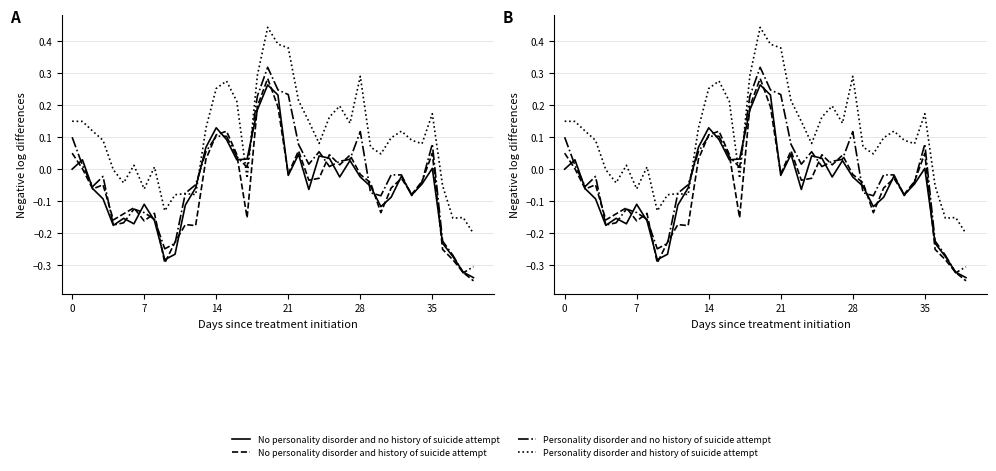

What is the label of the 3rd point from the left?

14